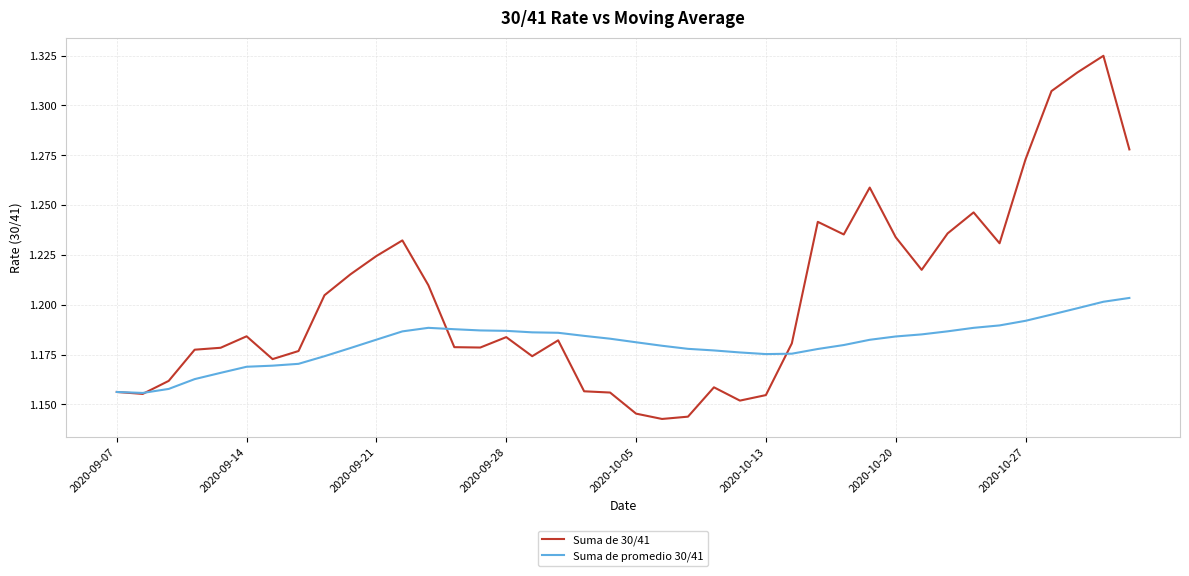

List the series in order of their overall mean, lowest first.

Suma de promedio 30/41, Suma de 30/41